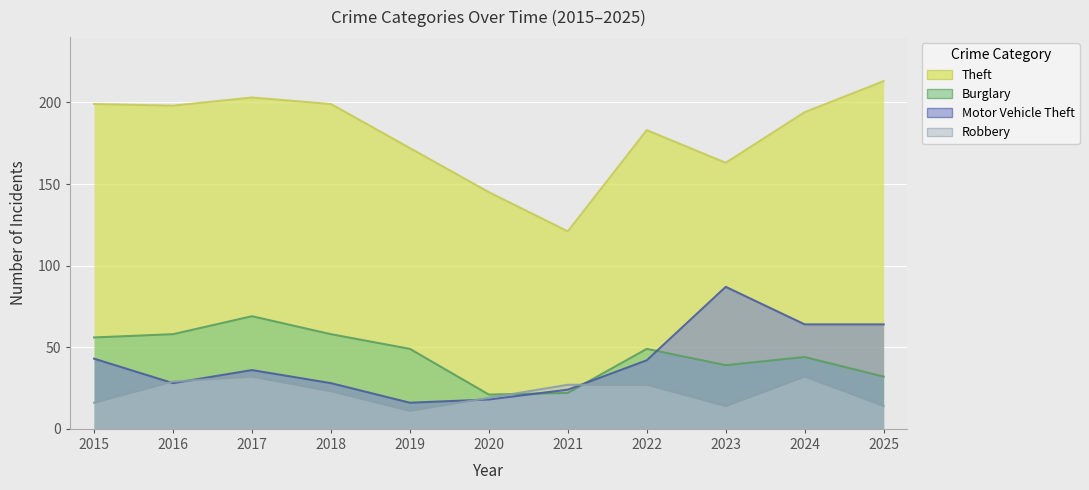

Which has a higher value, 2019 or 2016?

2016